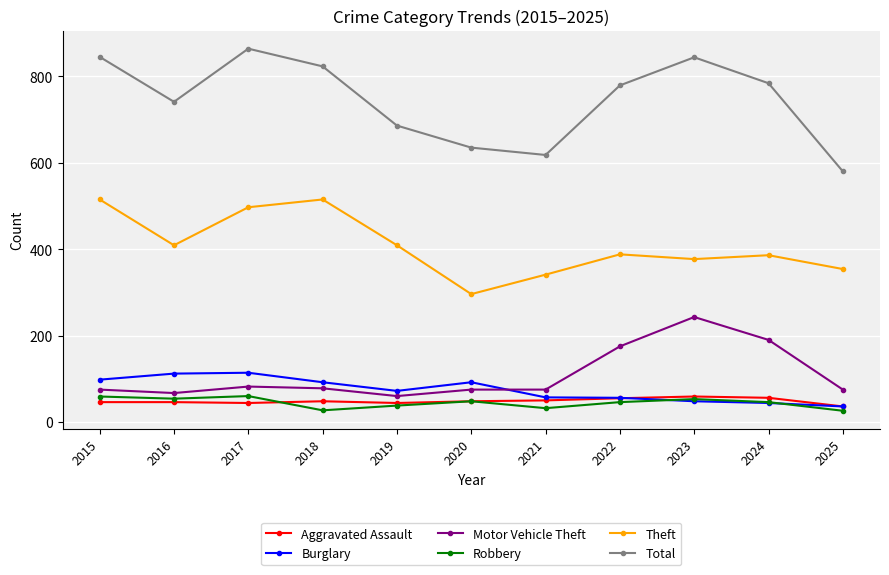

Which series ends up on top after the final intersection of Burglary and Motor Vehicle Theft?

Motor Vehicle Theft